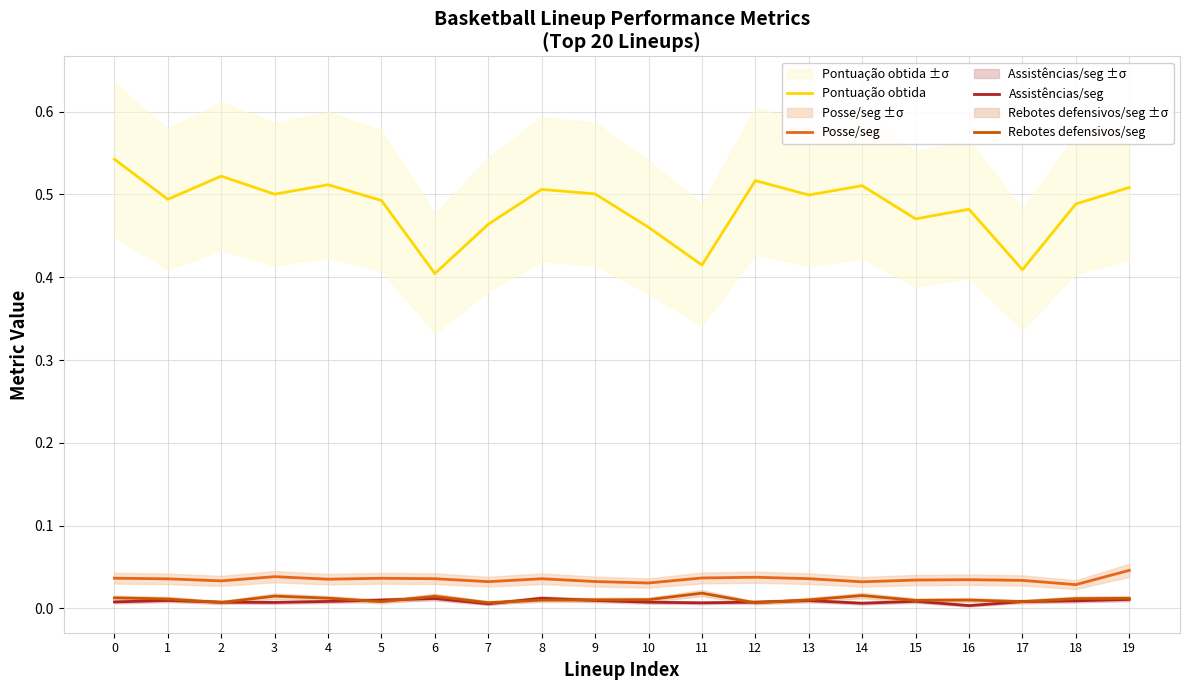

At how many categories does at least one series exceed 0?

20